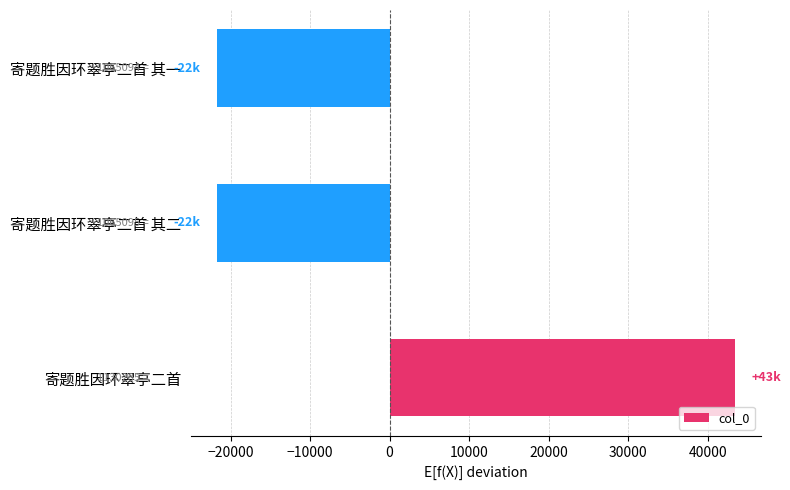

Is it true that the value at 寄题胜因环翠亭二首 其一 is -21730.7?

True